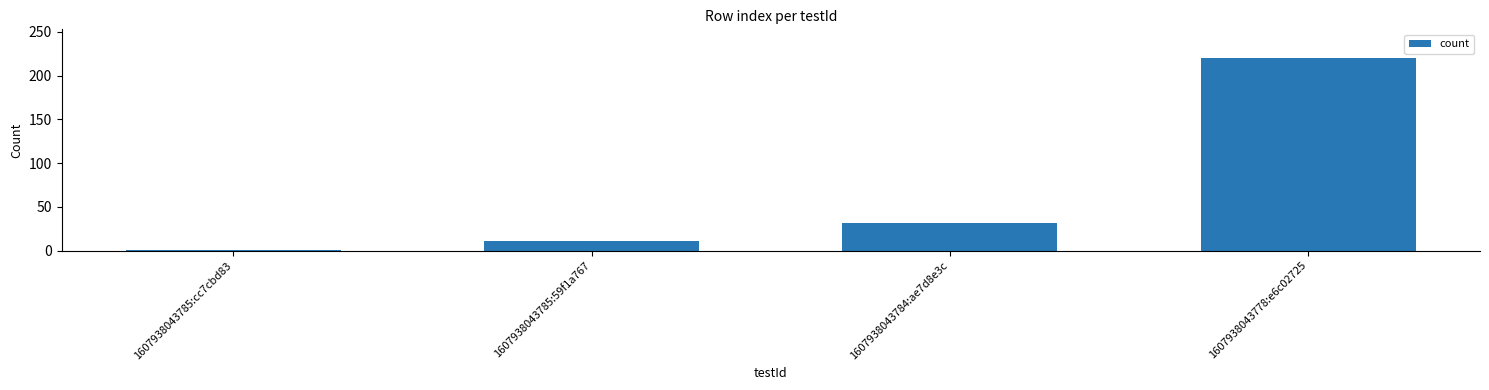

True or false: the data shows 1 at 1607938043785:cc7cbd83.

True